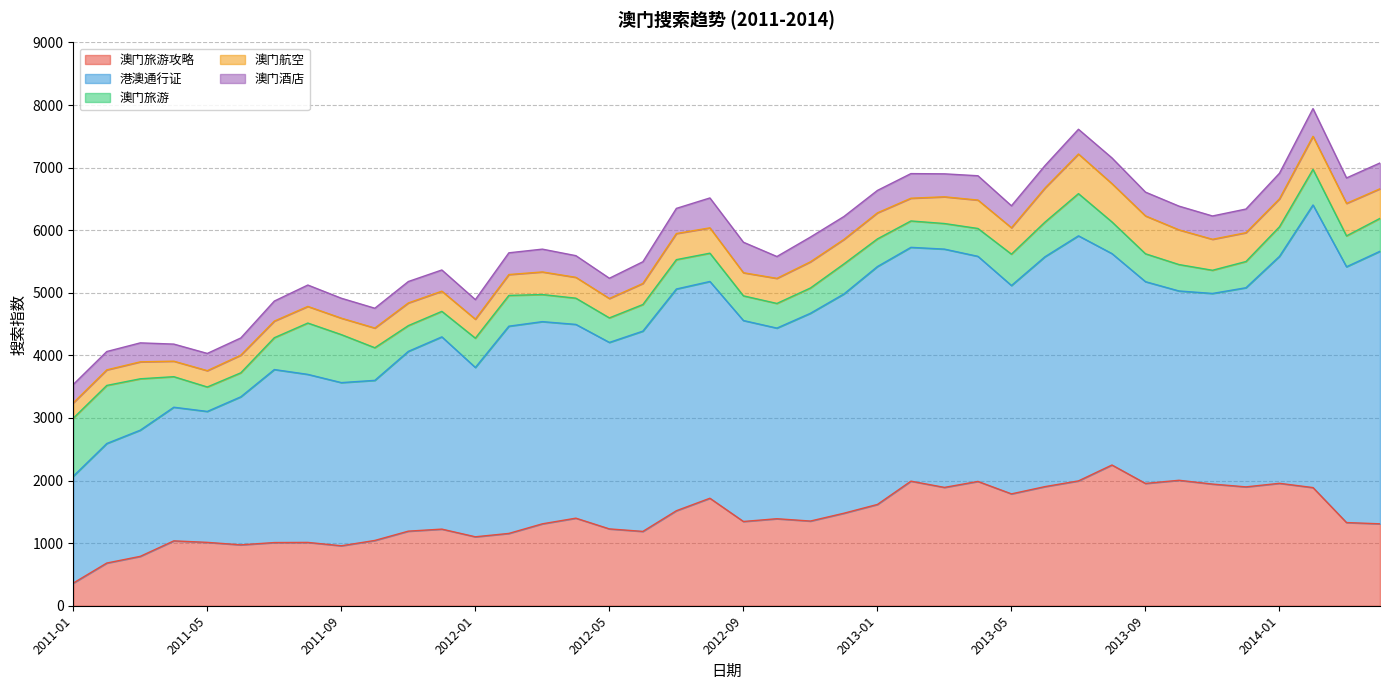

Reading right to left, extract all data points from this chart.

澳门旅游攻略: 1308.9	1329.3	1888.0	1956.3	1899.3	1944.1	2004.7	1954.3	2248.8	1994.8	1903.5	1787.5	1986.4	1890.9	1990.6	1618.6	1478.3	1353.2	1390.3	1346.3	1717.6	1518.3	1187.7	1227.8	1399.3	1309.0	1155.6	1101.7	1224.3	1191.8	1043.3	958.1	1012.0	1009.7	972.9	1012.7	1036.5	789.3	682.4	362.2
港澳通行证: 4355.1	4087.1	4516.1	3626.8	3182.3	3045.9	3024.9	3223.8	3377.9	3916.0	3672.7	3329.3	3596.6	3807.5	3736.2	3801.2	3503.3	3319.7	3046.0	3211.2	3463.9	3542.8	3200.4	2979.7	3096.1	3230.7	3311.3	2705.3	3071.9	2872.8	2558.0	2607.2	2684.9	2764.4	2365.6	2092.0	2135.5	2016.1	1909.9	1707.3
澳门旅游: 525.9	493.5	568.7	472.5	418.7	370.4	422.1	445.9	505.9	673.9	553.5	501.2	445.3	408.9	421.5	441.9	480.2	403.9	394.1	394.3	452.0	469.2	425.1	392.0	419.1	433.0	491.6	468.5	407.8	411.6	521.1	767.0	820.2	508.6	383.4	390.6	488.0	821.1	928.1	927.7
澳门航空: 473.2	519.1	528.4	446.9	460.6	495.1	554.5	605.0	612.0	633.4	544.6	421.9	454.0	427.1	363.4	416.3	391.2	418.7	400.9	369.3	405.1	417.2	336.7	309.8	333.2	361.2	333.8	302.9	322.3	362.3	314.7	262.7	265.6	265.7	282.2	260.8	247.6	270.9	248.6	244.8
澳门酒店: 412.0	406.7	442.8	408.7	377.8	372.4	379.2	380.1	410.9	395.4	358.0	351.1	388.5	366.9	393.4	358.2	366.4	395.2	348.9	487.5	477.5	401.8	346.8	323.6	346.2	364.4	347.1	313.1	338.8	342.3	316.6	318.6	341.8	320.1	274.7	275.6	273.2	303.1	293.2	294.2